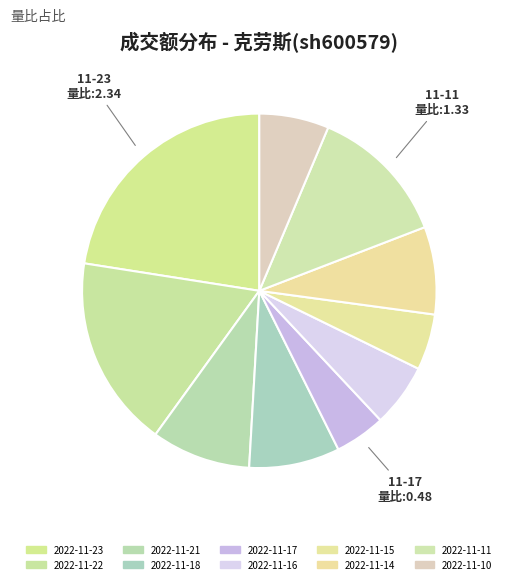

Is there a majority slice in this chart?

No